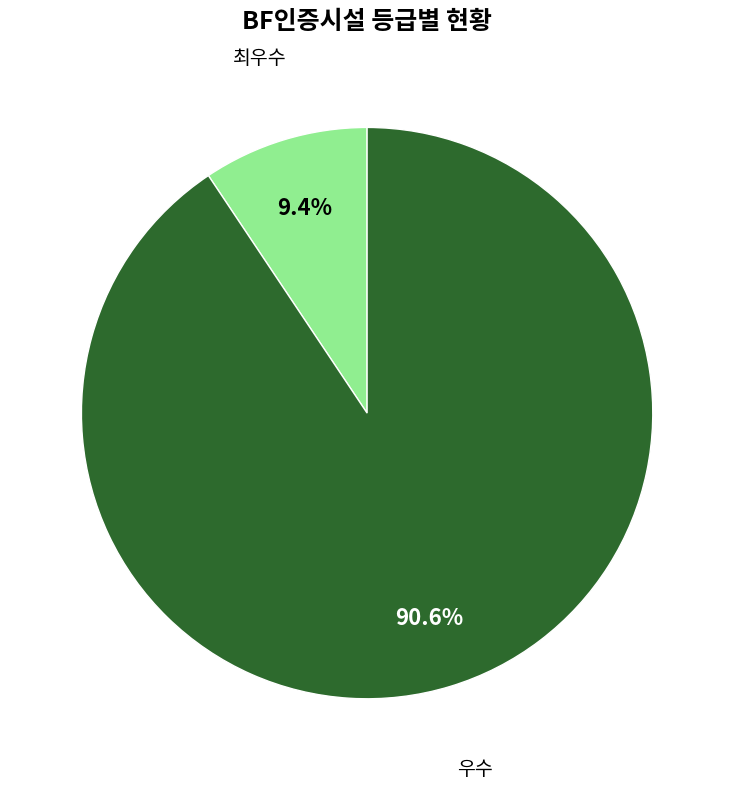

Is there any slice that represents more than half of the pie?

Yes